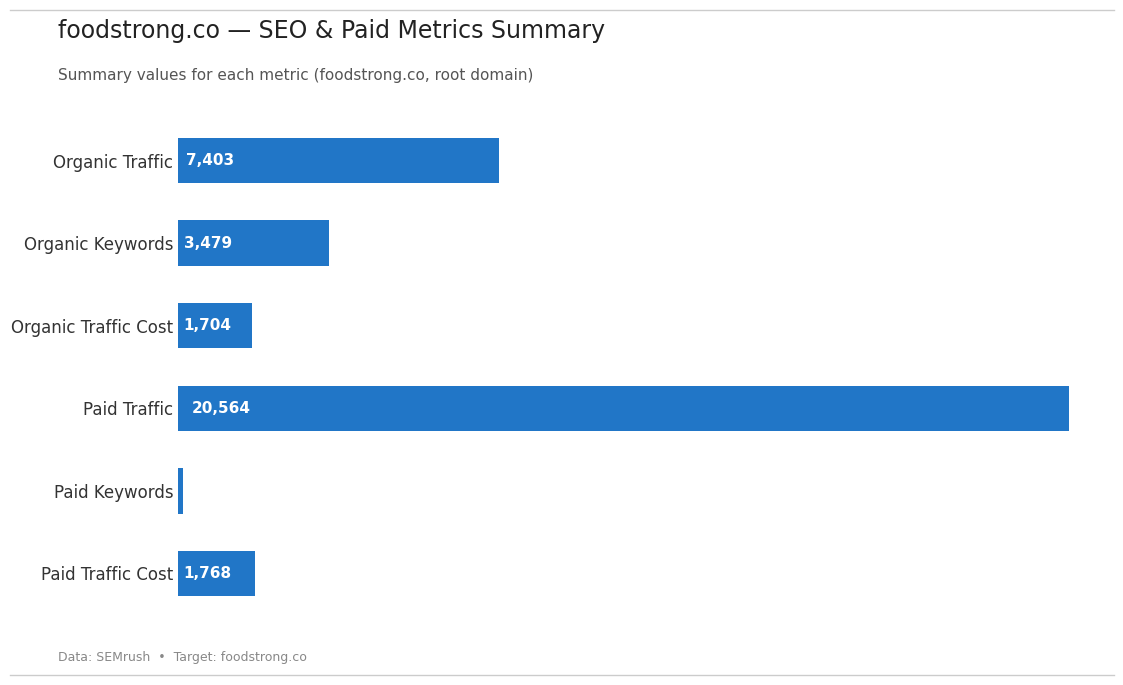

Reading top to bottom, extract all data points from this chart.

Organic Traffic=7403	Organic Keywords=3479	Organic Traffic Cost=1704	Paid Traffic=20564	Paid Keywords=120	Paid Traffic Cost=1768